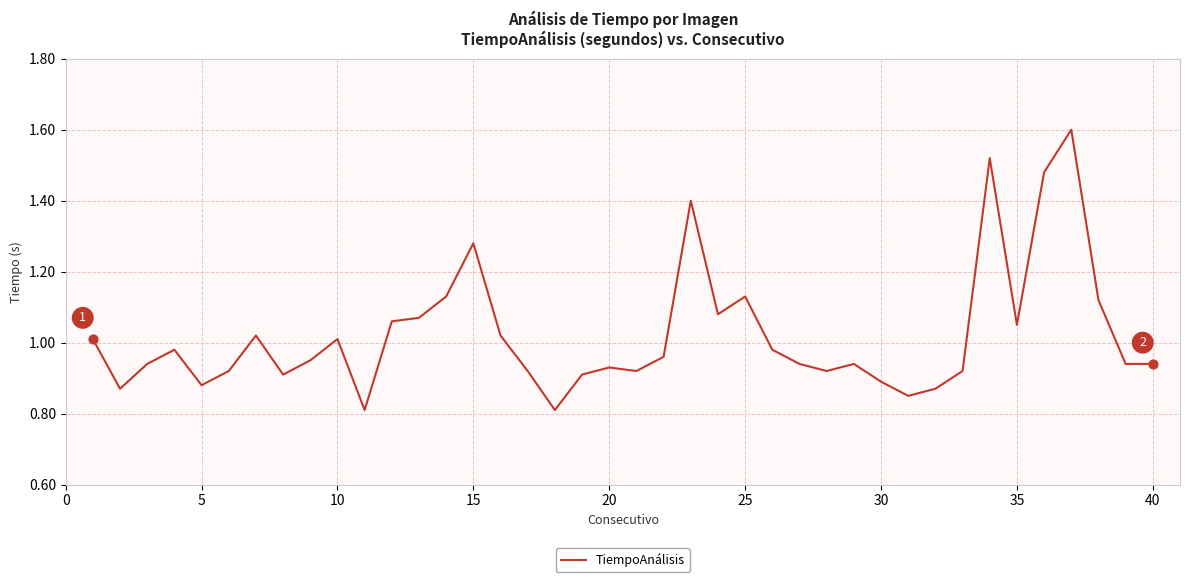

What is the maximum value shown in the chart?

1.6